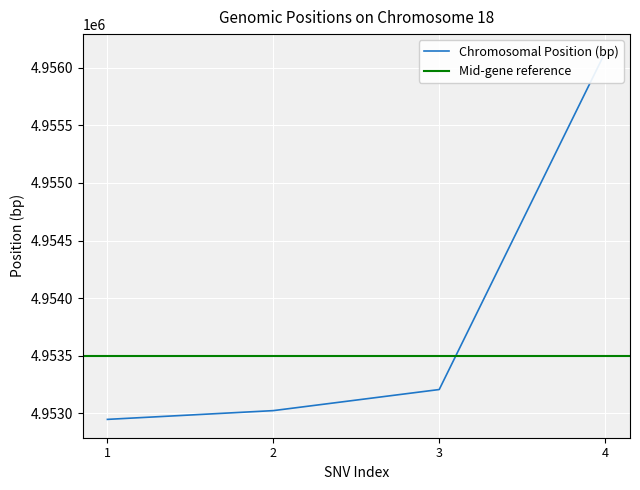

Count the number of values greater than 4953207.

1